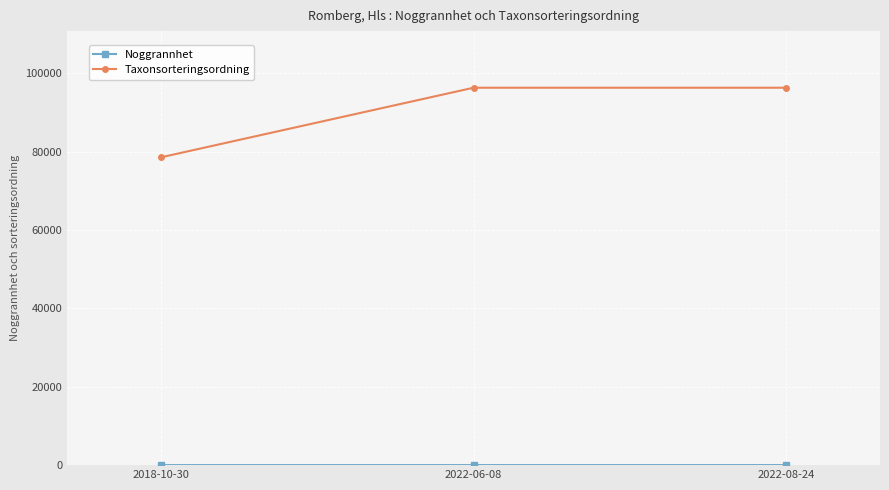

At how many categories does at least one series exceed 41381?

3